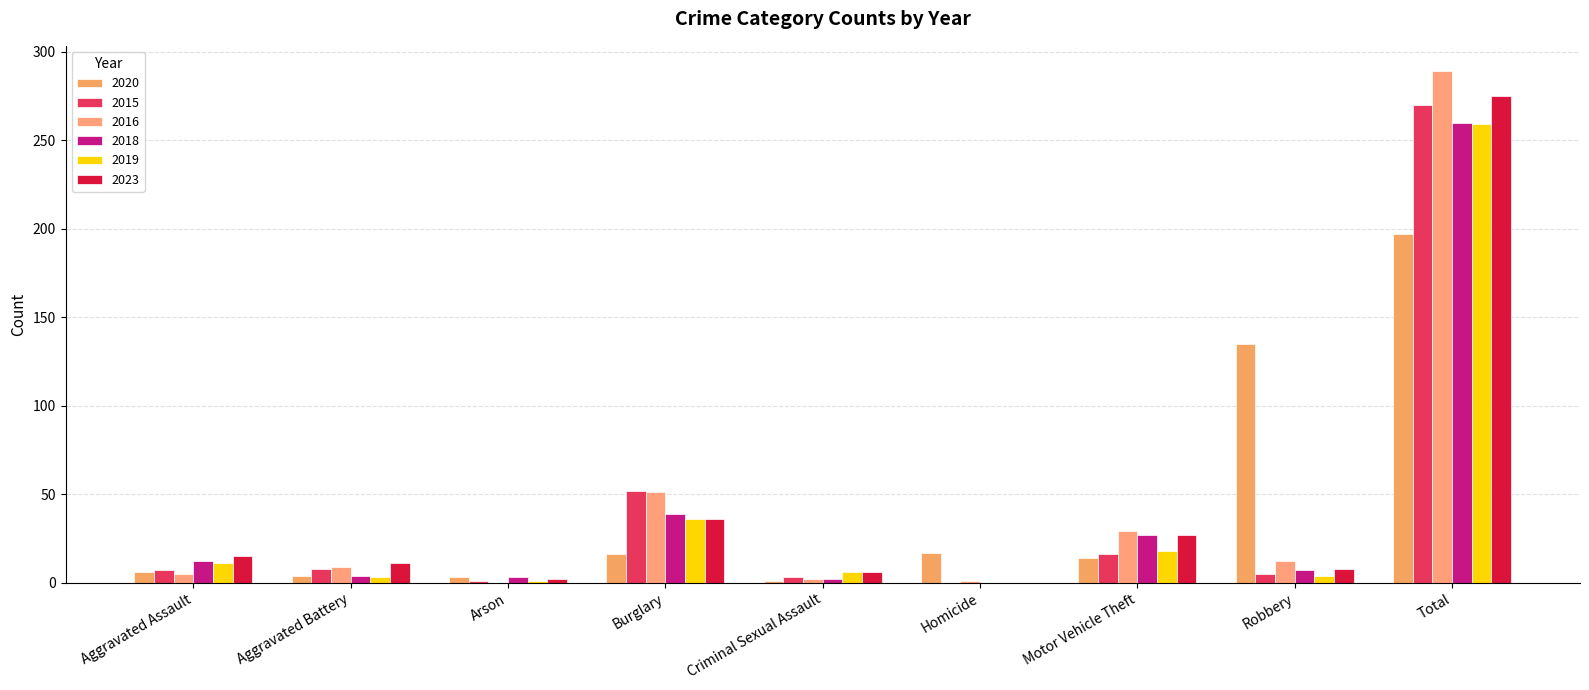

What is the total value across all series at Total?

1550